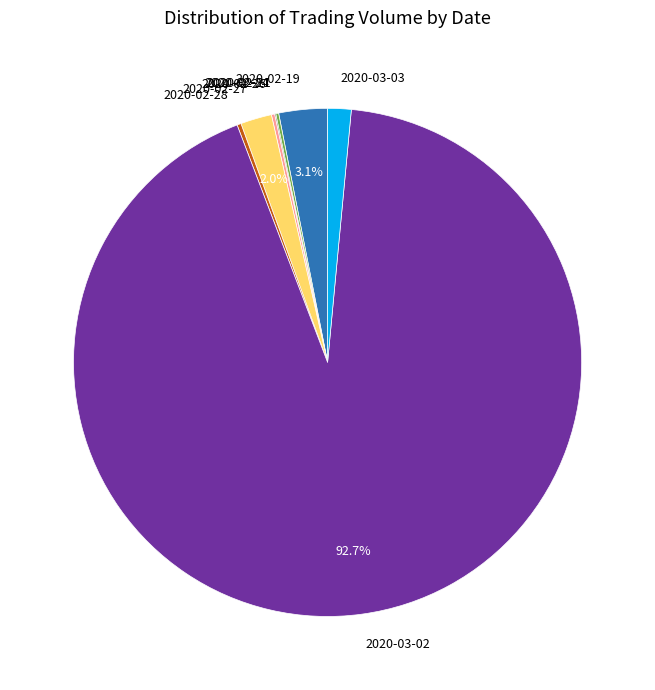

Is there any slice that represents more than half of the pie?

Yes